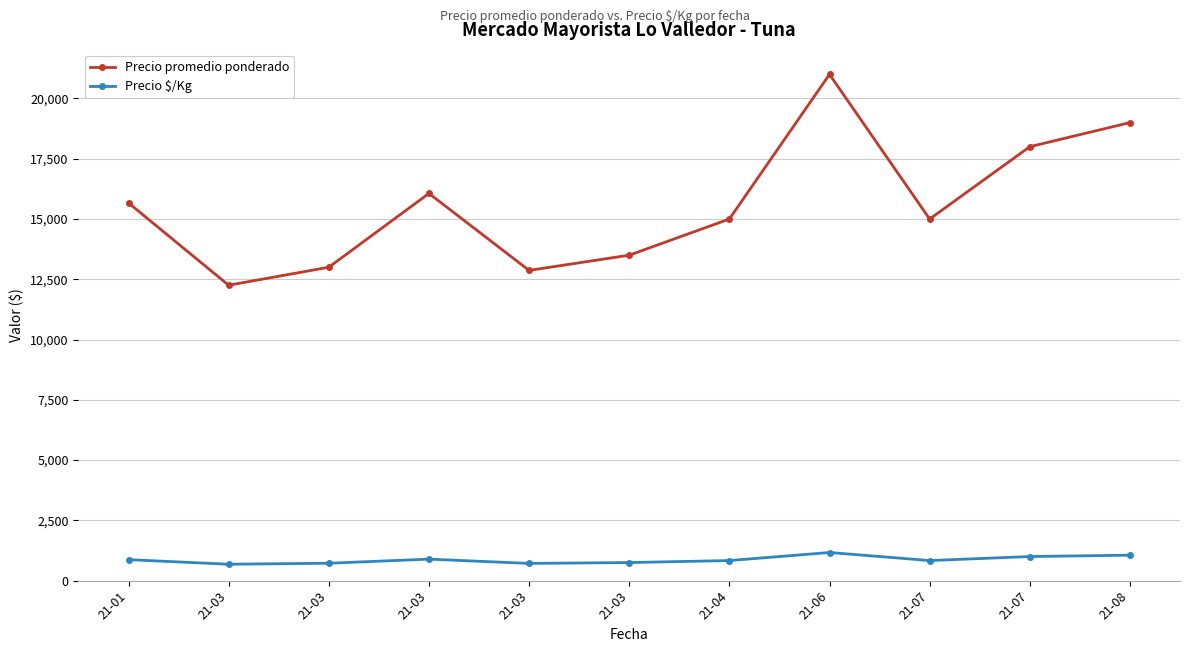

How many categories are shown in the chart?

11